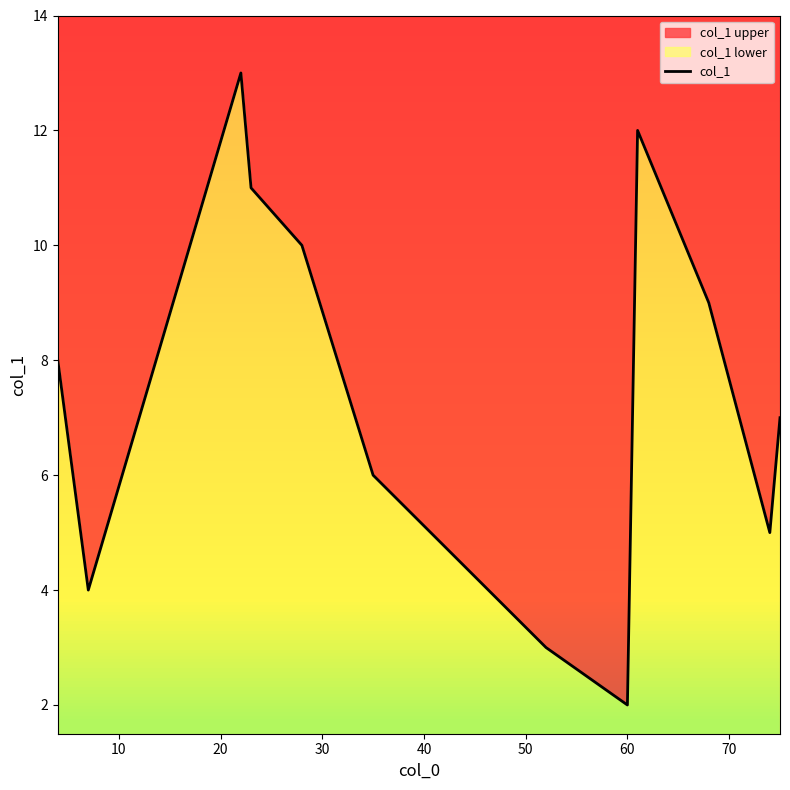

What is the smallest value displayed?

2.0